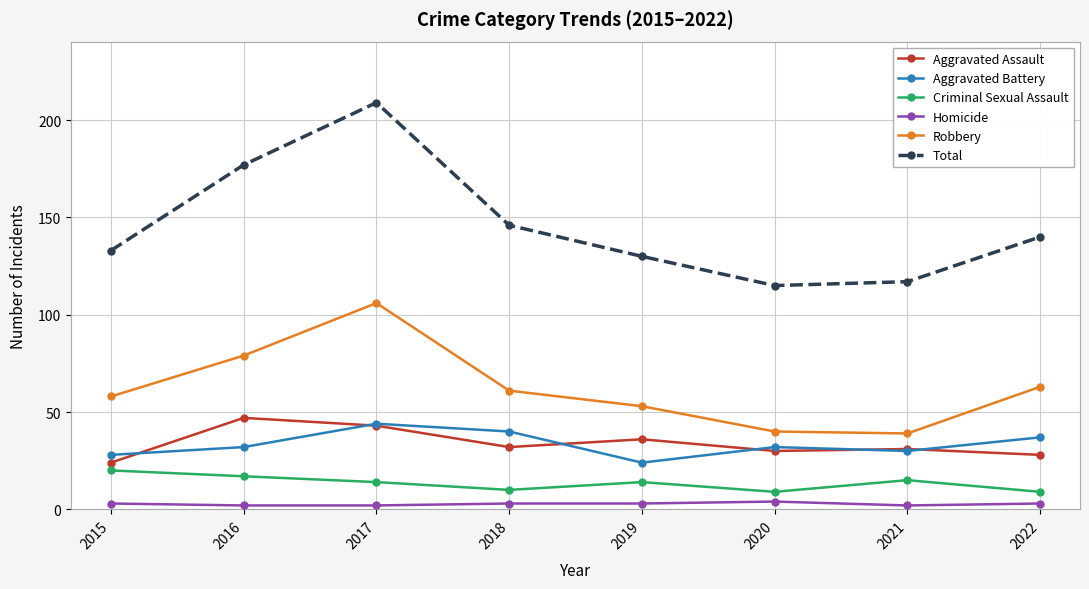

Is it true that Homicide equals 2 at 2017?

True